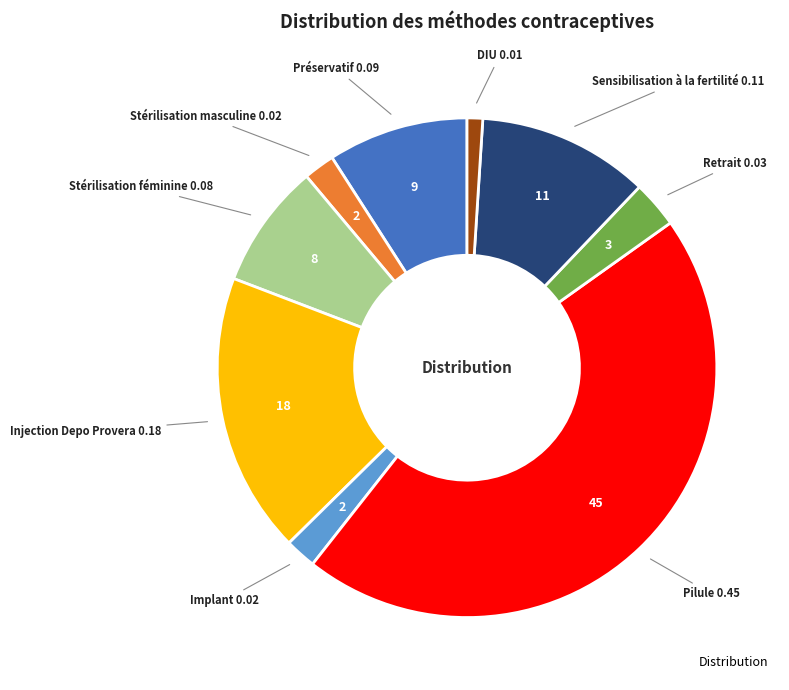

Does any single category account for the majority?

No